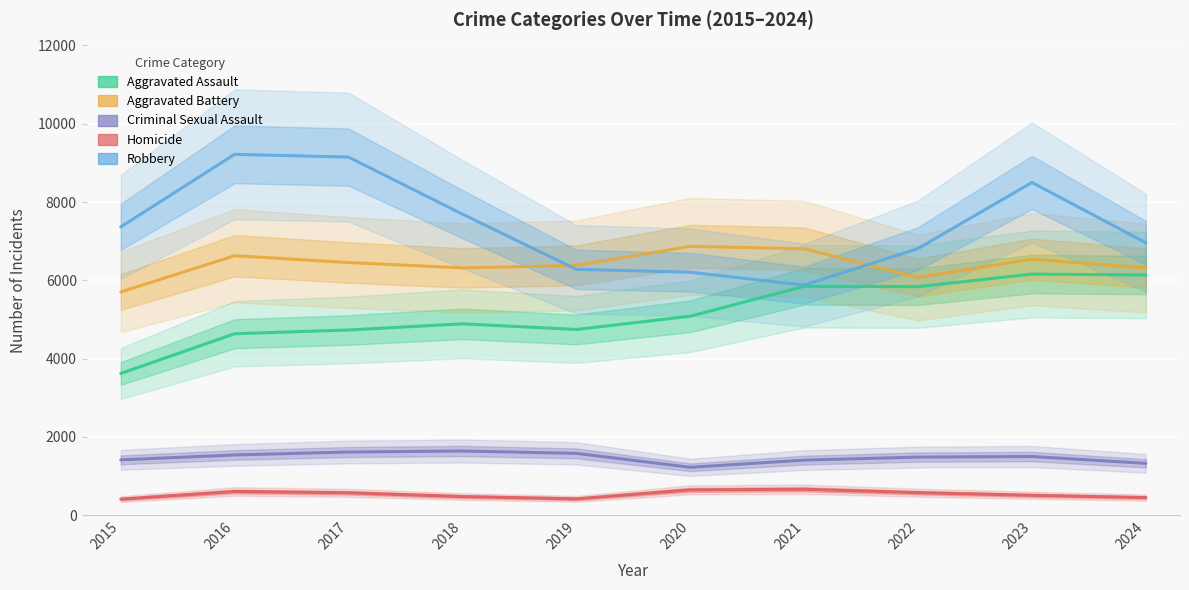

True or false: Aggravated Battery and Aggravated Assault intersect in this chart.

False